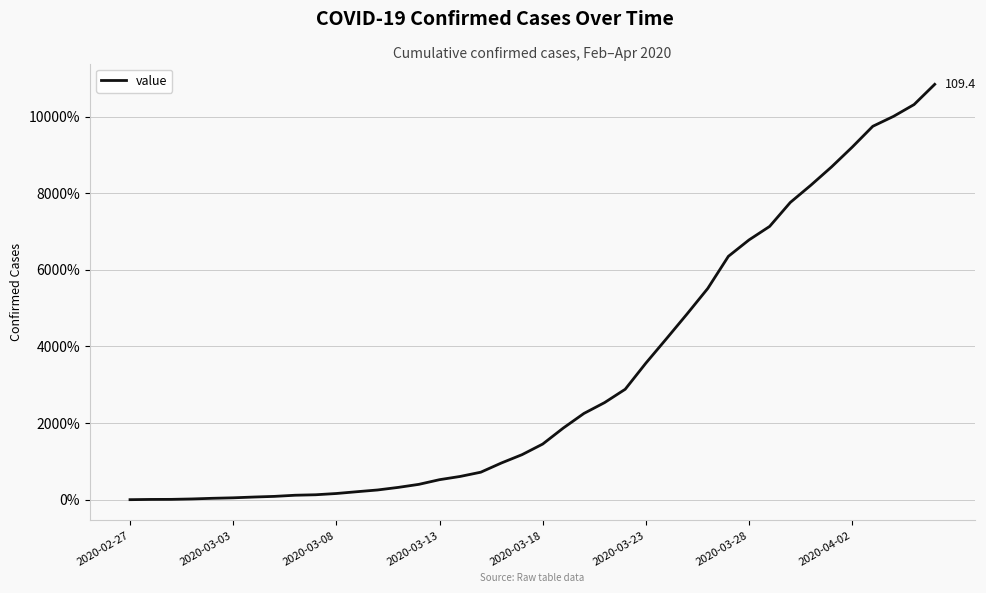

What is the greatest value displayed?

10843.8